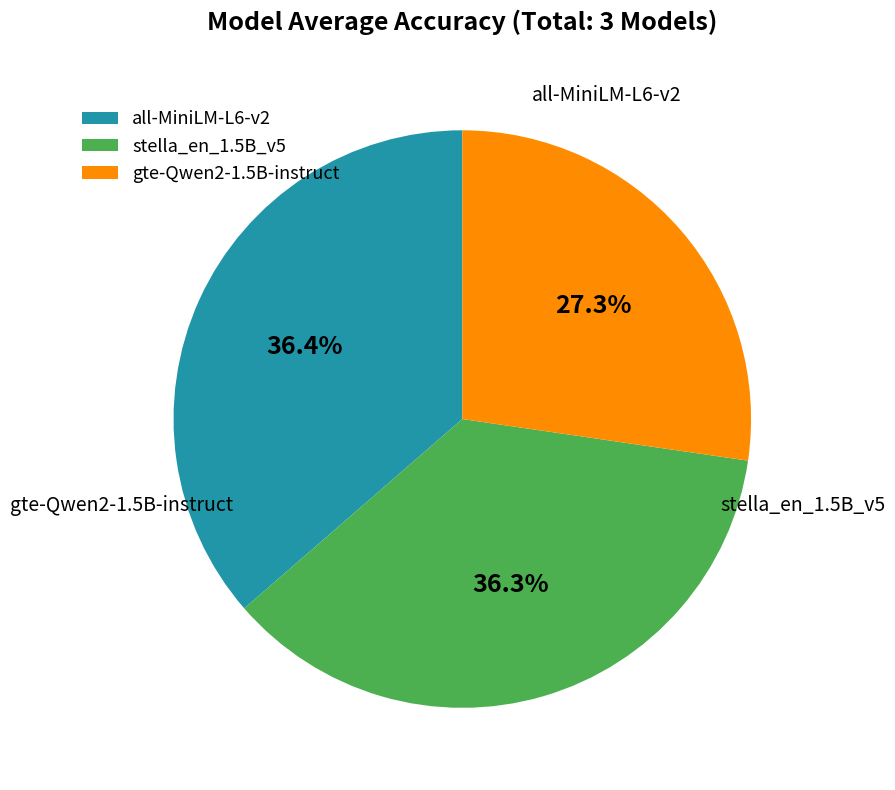

To the nearest percent, what is the combined percentage of all-MiniLM-L6-v2 and stella_en_1.5B_v5?

73%